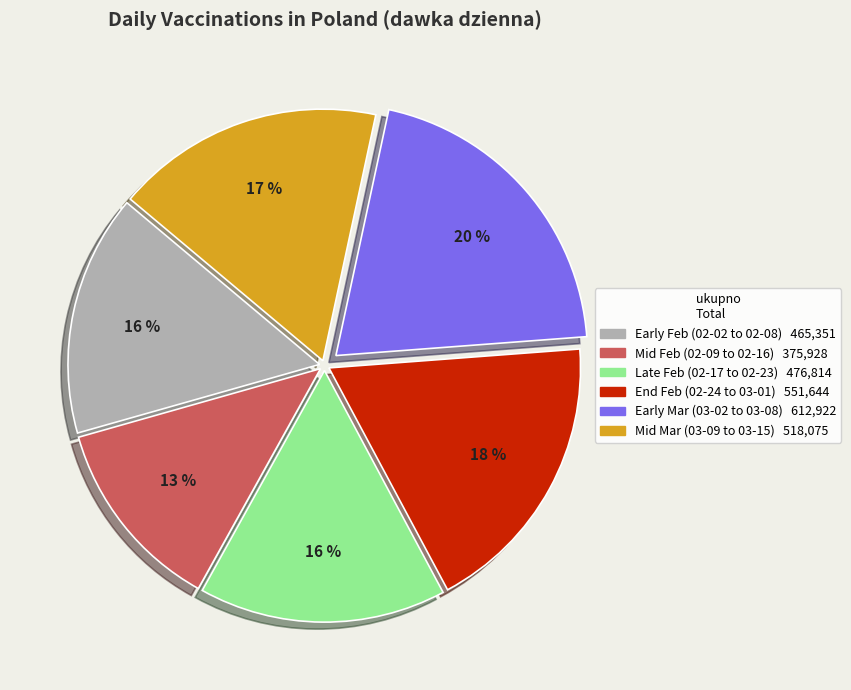

Is there a majority slice in this chart?

No